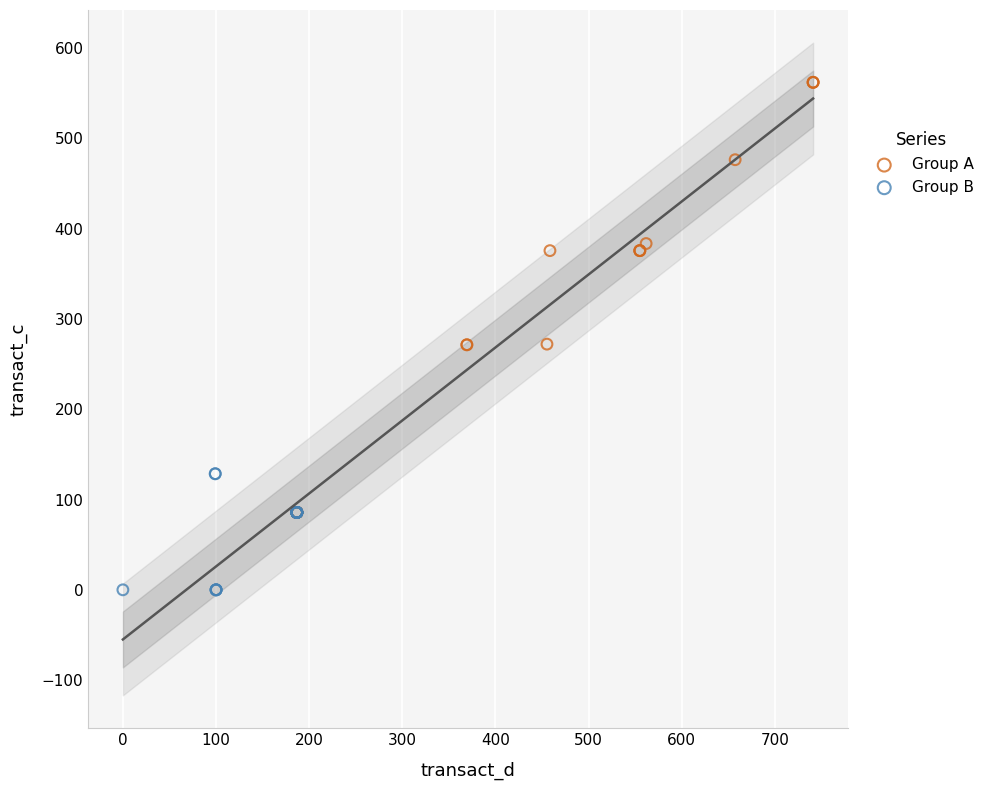

Which series has the largest Y range (max minus min)?

Group A